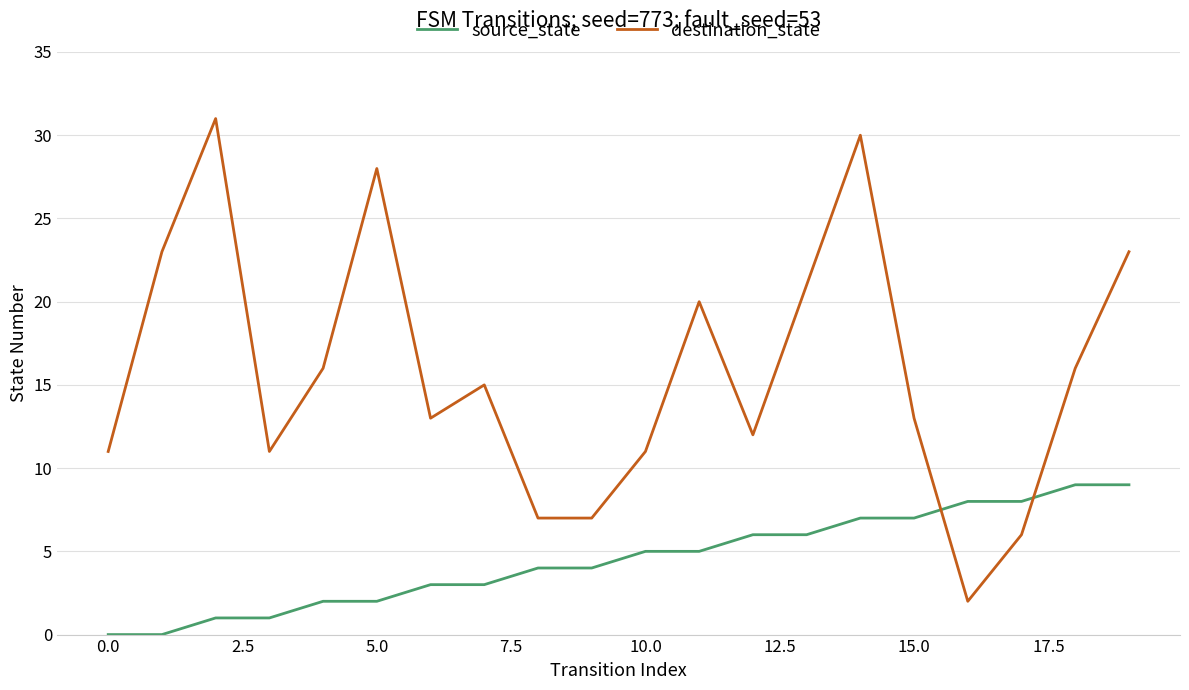

Rank the series by their maximum value, from highest to lowest.

destination_state, source_state